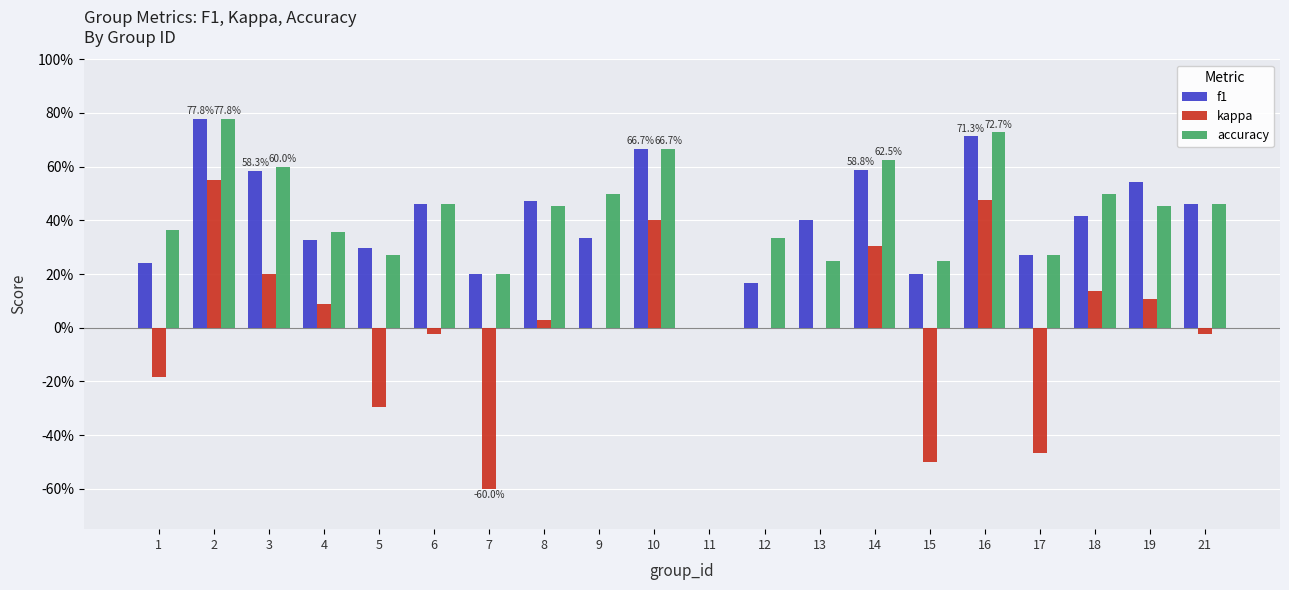

Does the chart contain stacked bars?

No